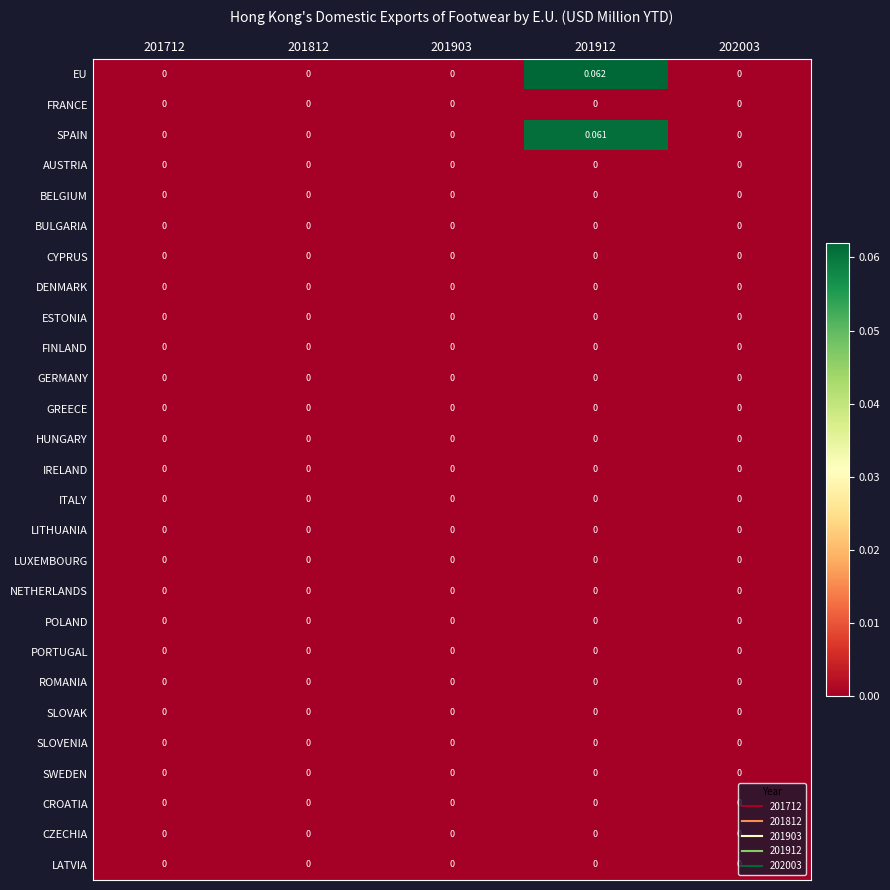

Which series has the largest total across all categories?

EU